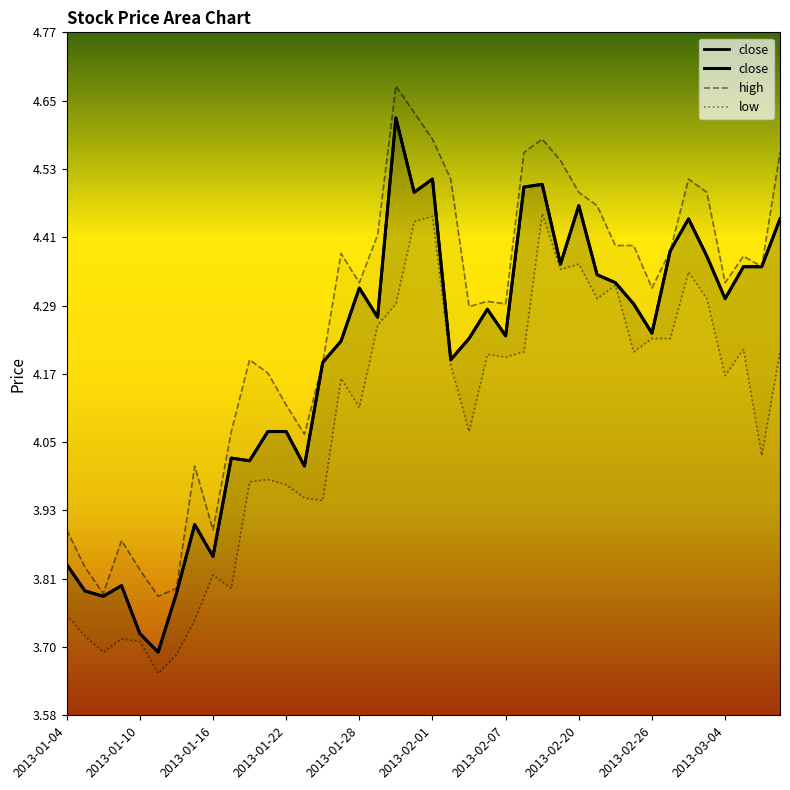

Where is the first local maximum for high?

2013-01-09